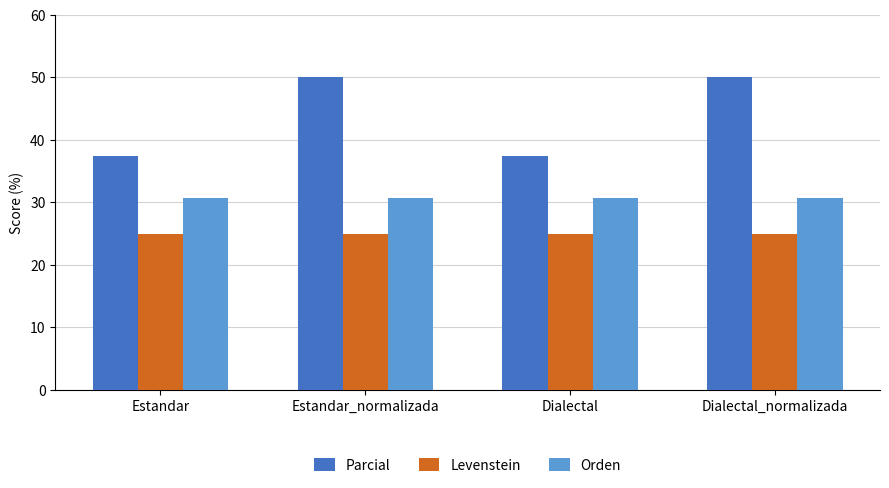

At how many categories does at least one series exceed 32?

4